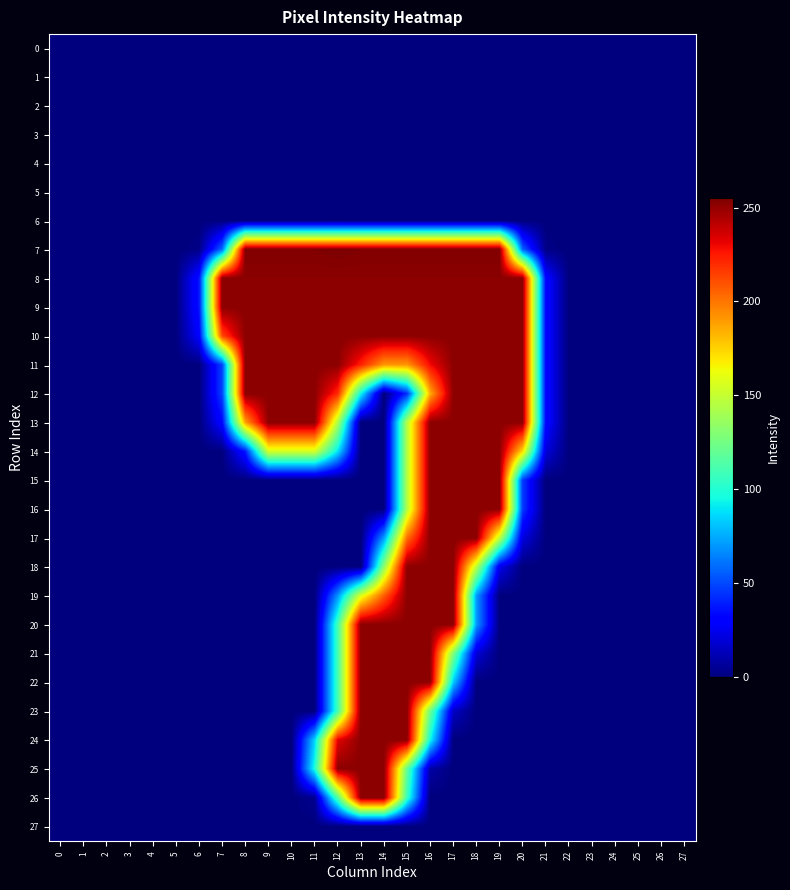

What is the spread (max minus min) of values at 7?

252